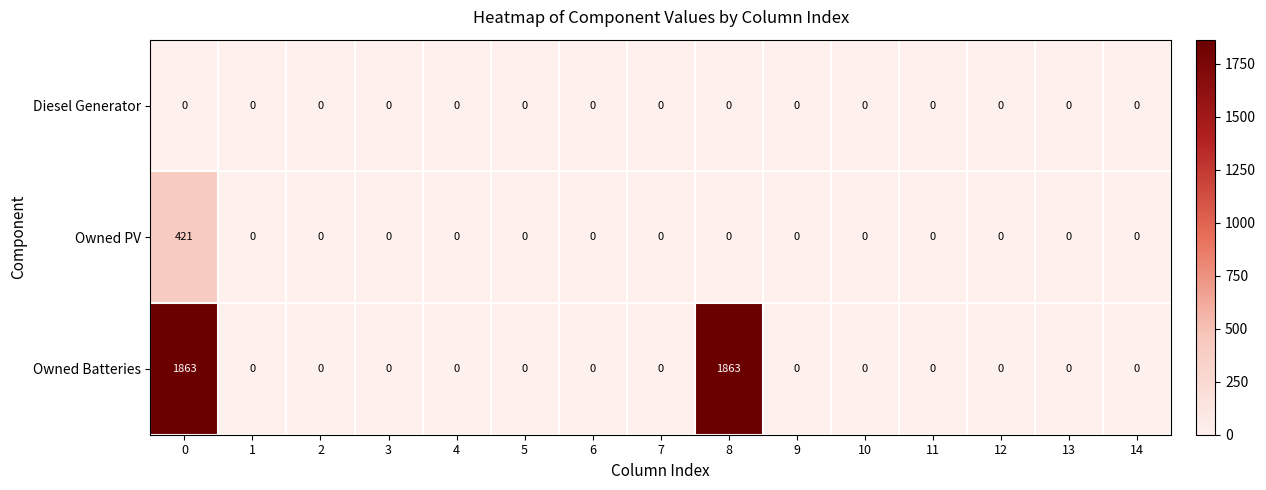

True or false: Owned Batteries has a value of 1052 at 1.

False